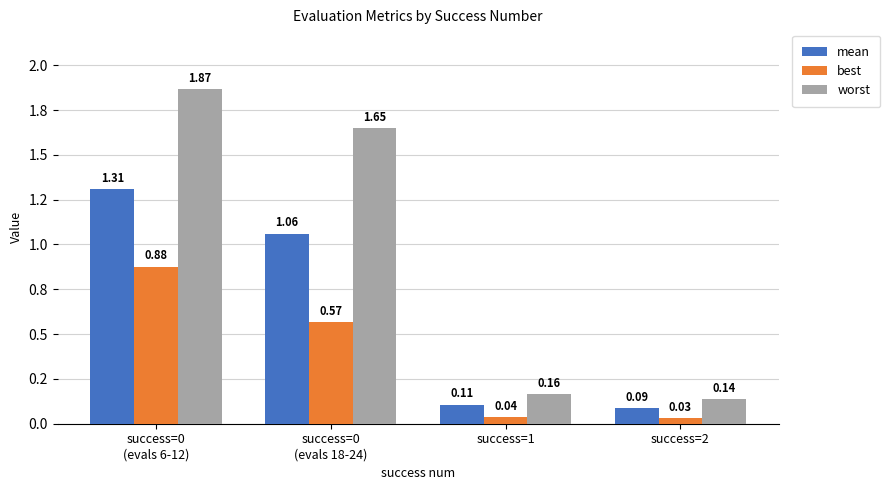

At success=2, list the series in order from largest to smallest.

worst, mean, best